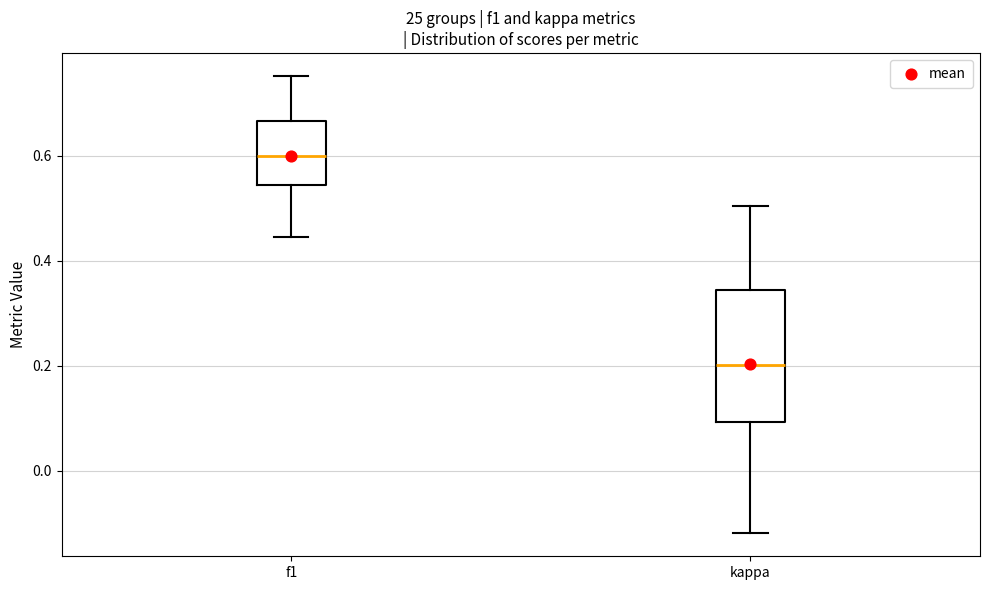

Reading left to right, read every box against the y-axis: the position of its median line, the range the box covers, and the ends of its whiskers. The values are not printed on the chart, so give them approximately, as read against the axis.

f1: median 0.60, box 0.54 to 0.66, whiskers 0.44 to 0.76
kappa: median 0.20, box 0.10 to 0.34, whiskers -0.12 to 0.50